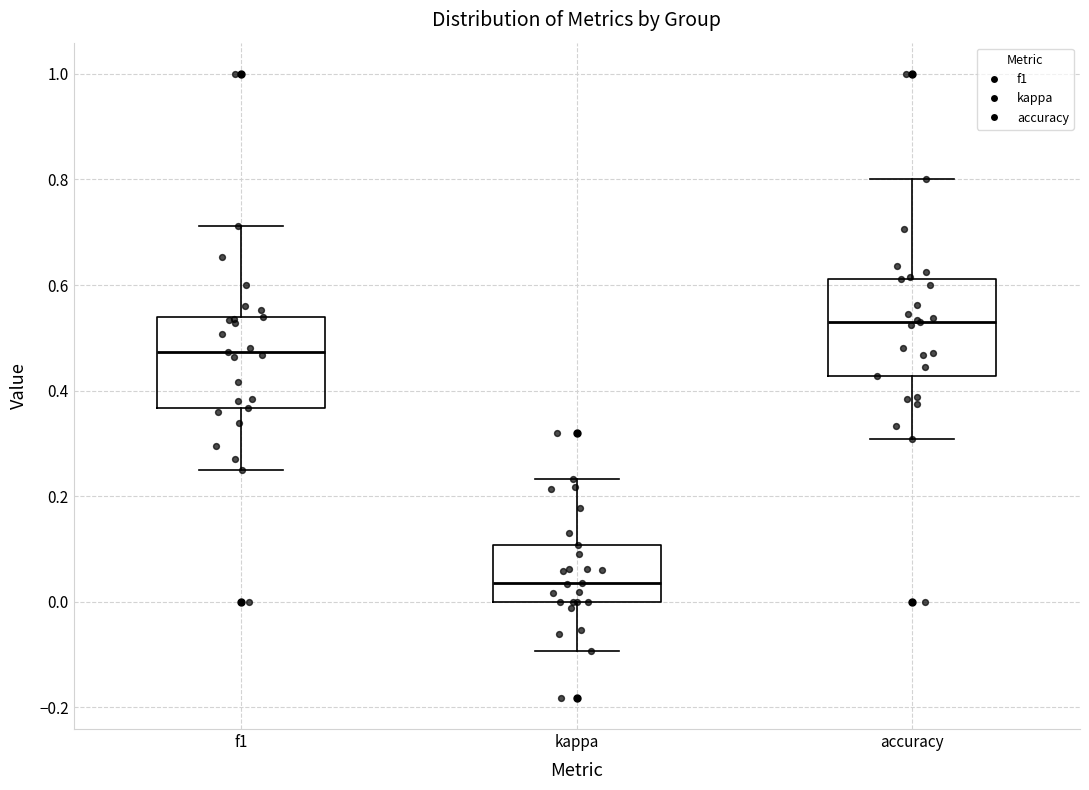

Which box's median line is the lowest?

kappa